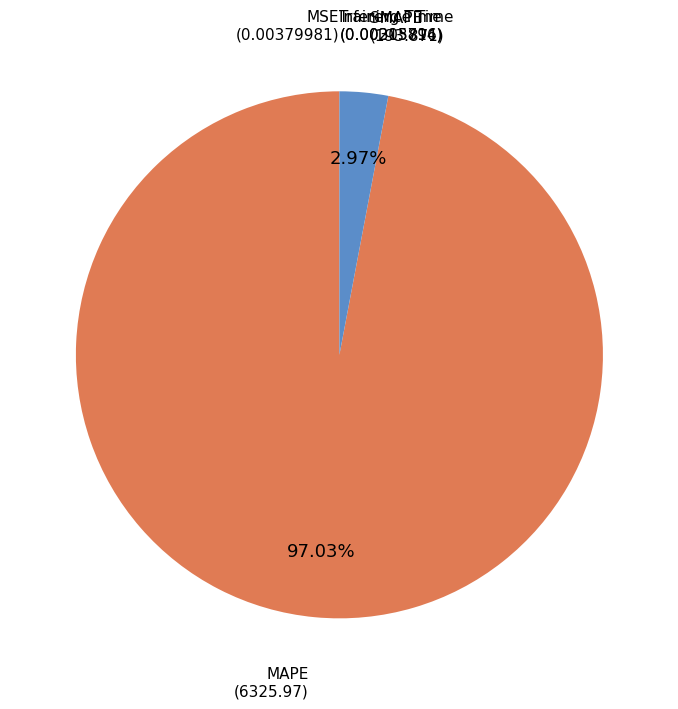

What is the largest slice in the pie chart?

MAPE